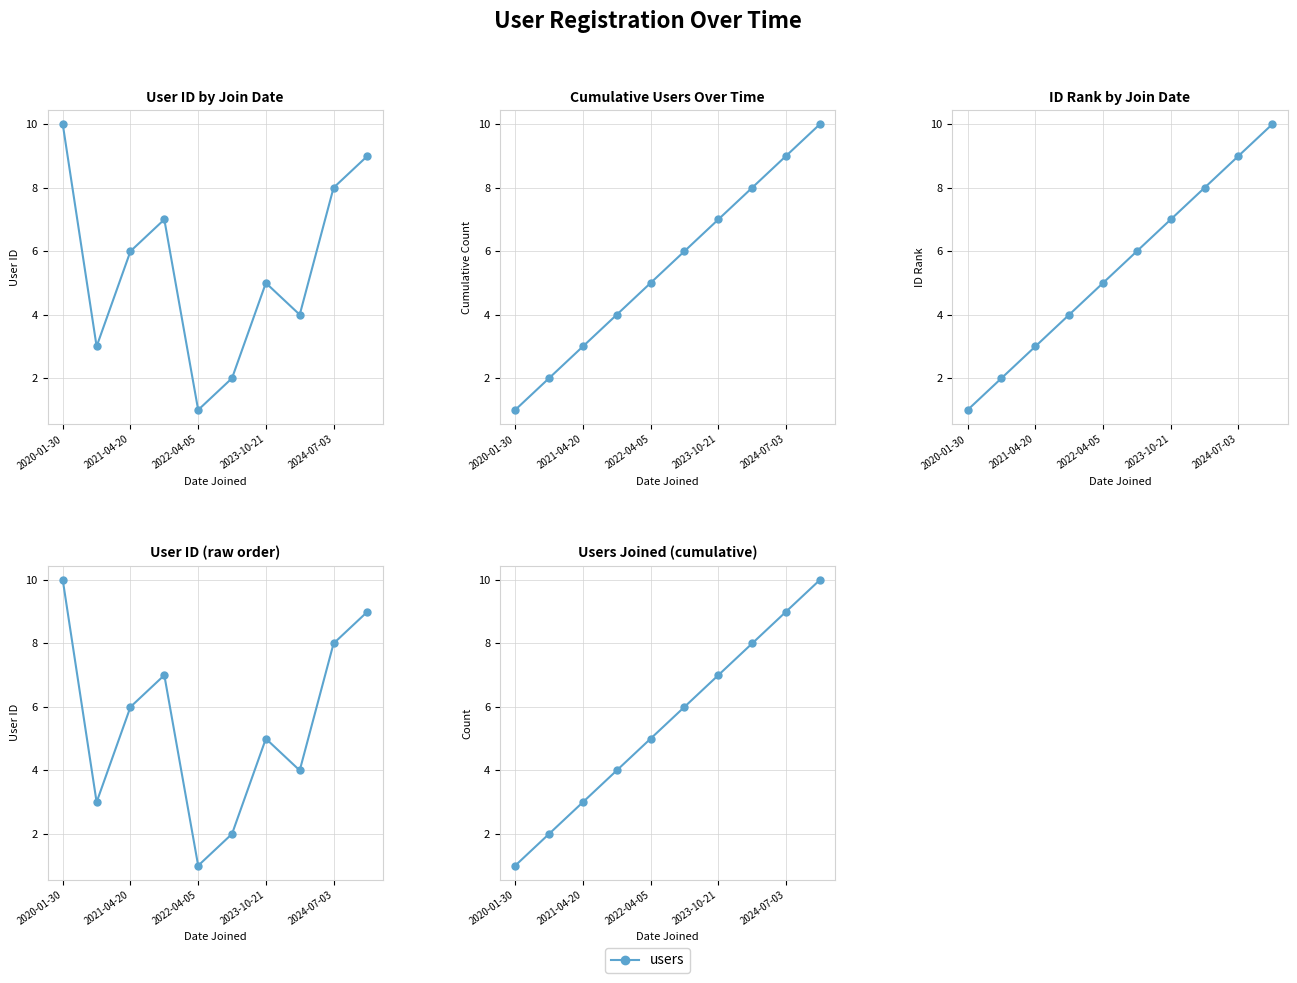

What is the average value?

6